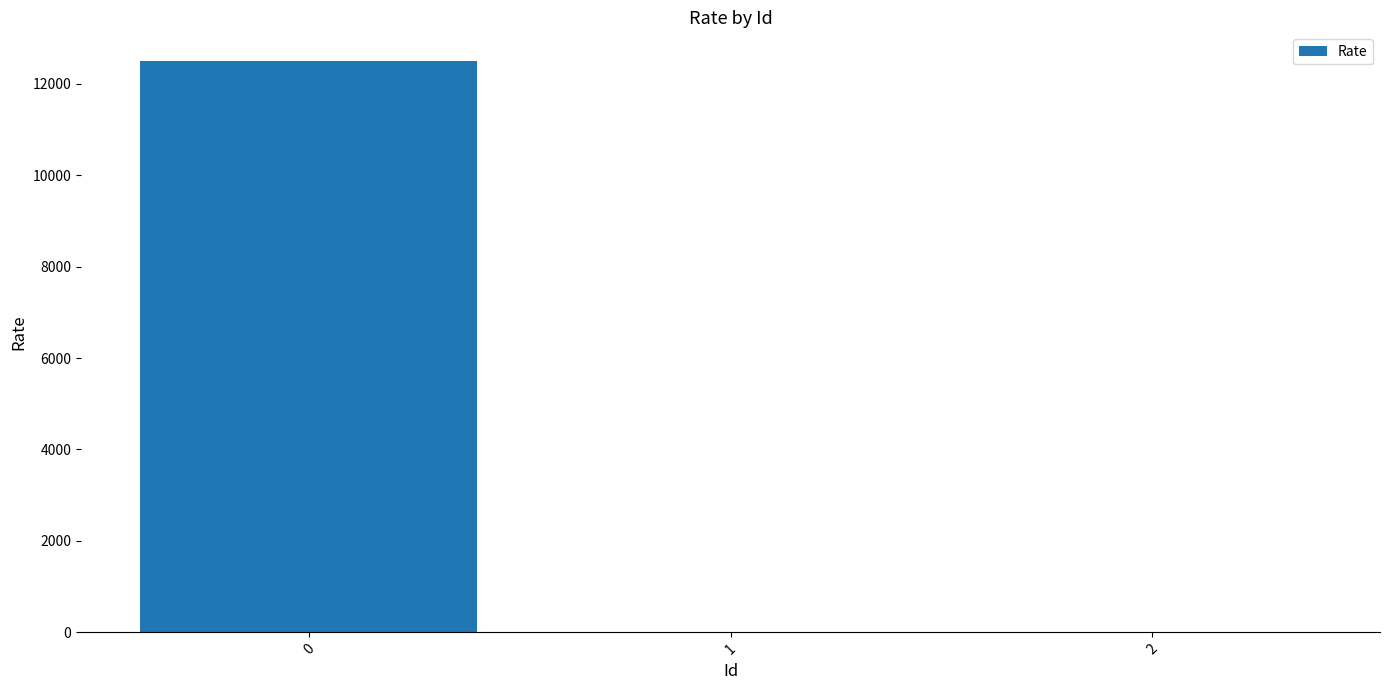

How many series are shown in this chart?

1